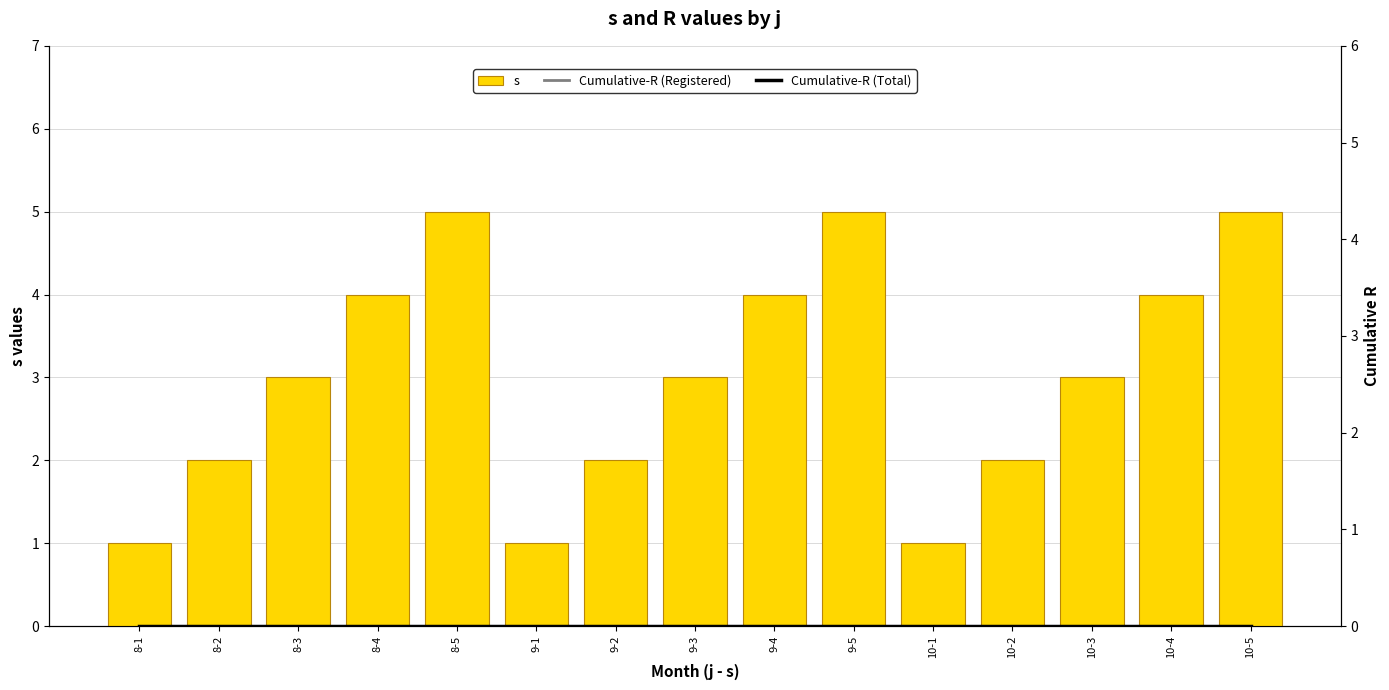

Which series has the widest spread of values?

s